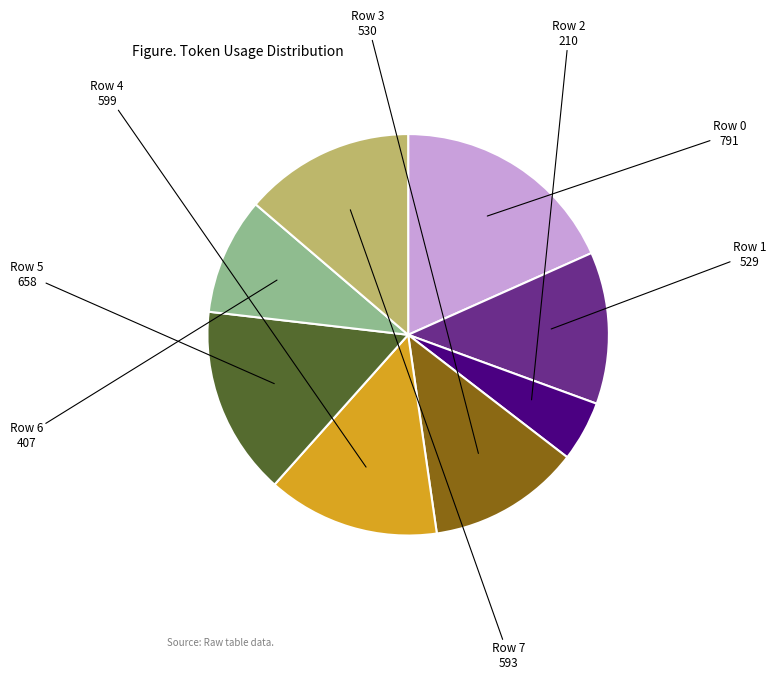

Does any single category account for the majority?

No